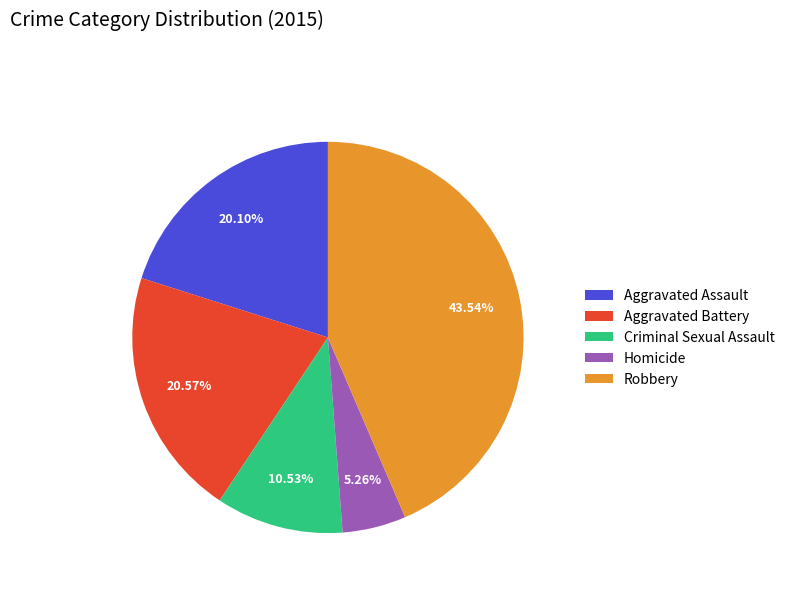

True or false: Criminal Sexual Assault accounts for 19% of the total.

False